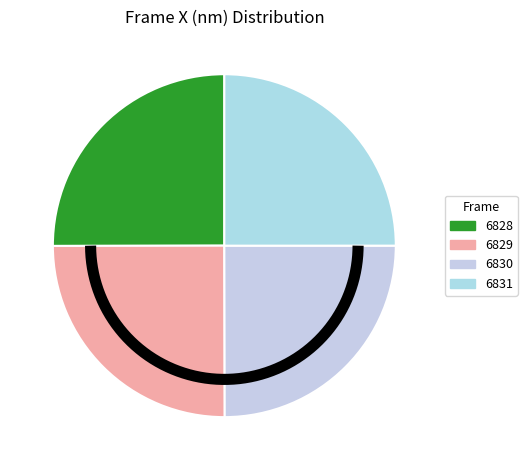

Is there any slice that represents more than half of the pie?

No